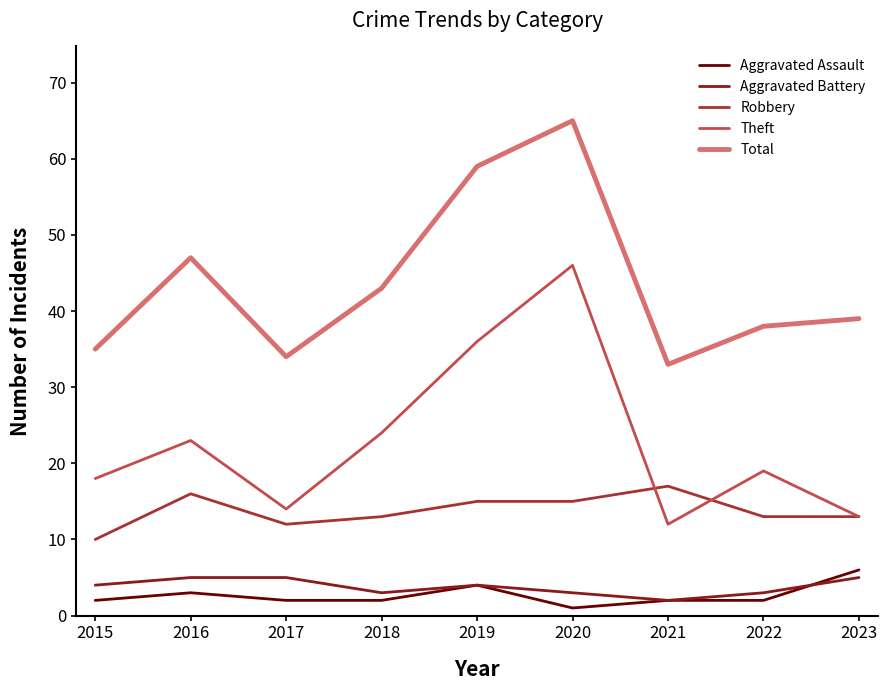

What are all the series names shown in the legend?

Aggravated Assault, Aggravated Battery, Robbery, Theft, Total